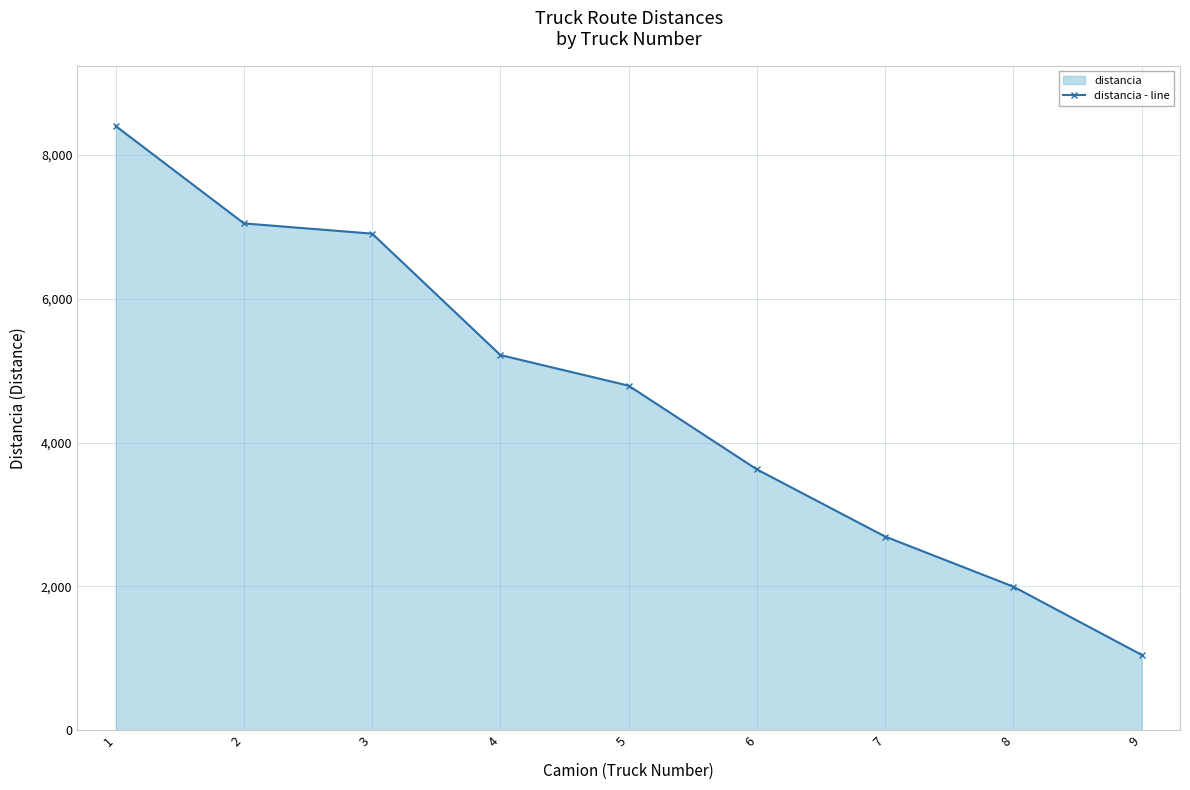

Where does the data first go above 4790?

1